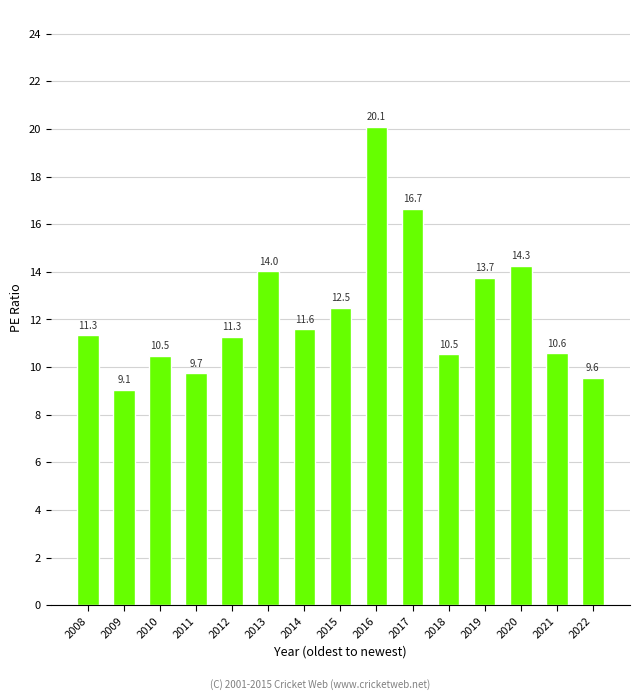

How many bars are there in total?

15